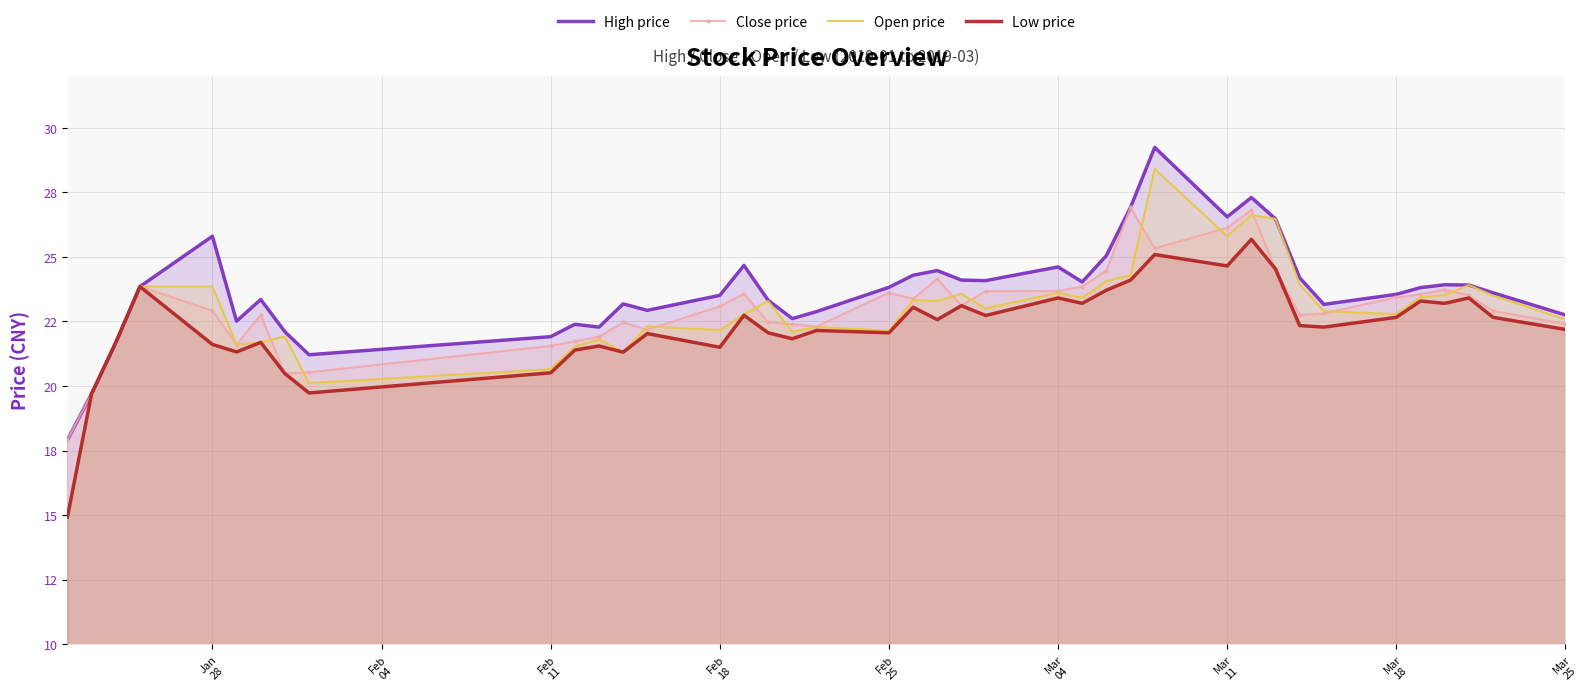

Does the chart display data point markers on the line(s)?

No